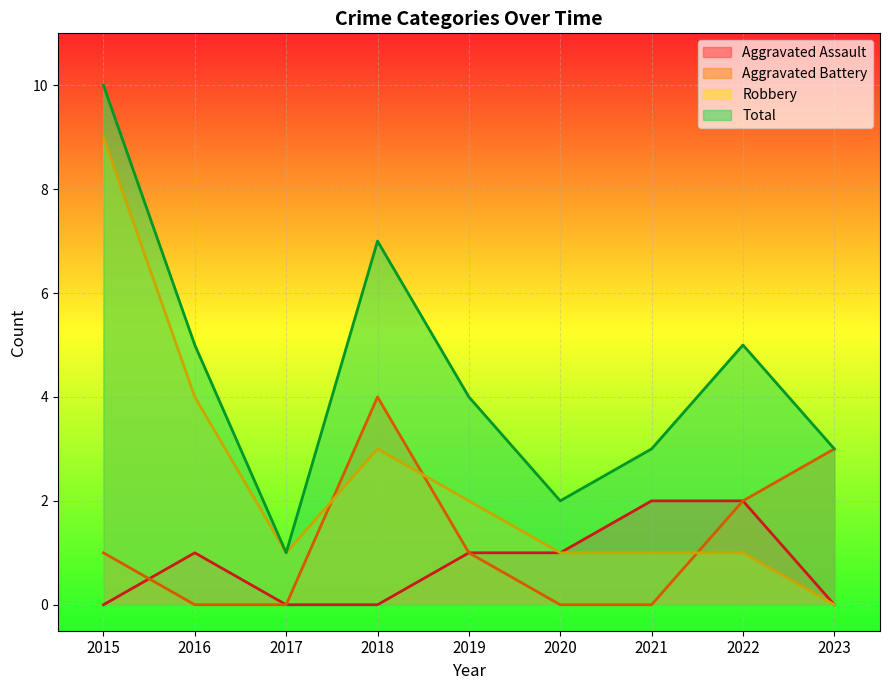

List the series in order of their peak value, highest first.

Total, Robbery, Aggravated Battery, Aggravated Assault